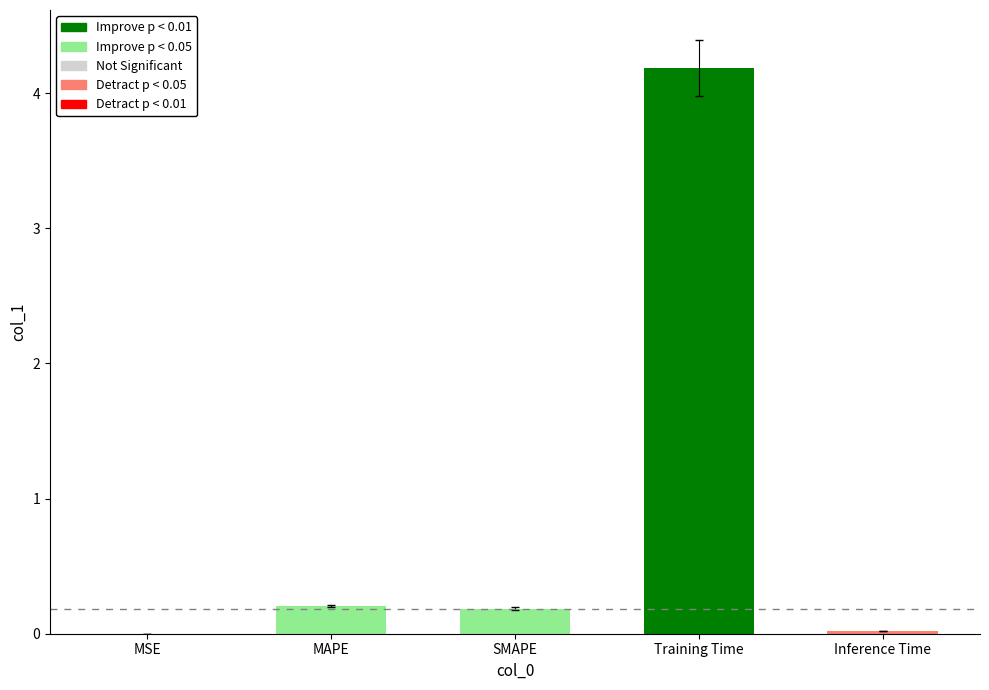

What is the change in value from MSE to MAPE?

+0.2